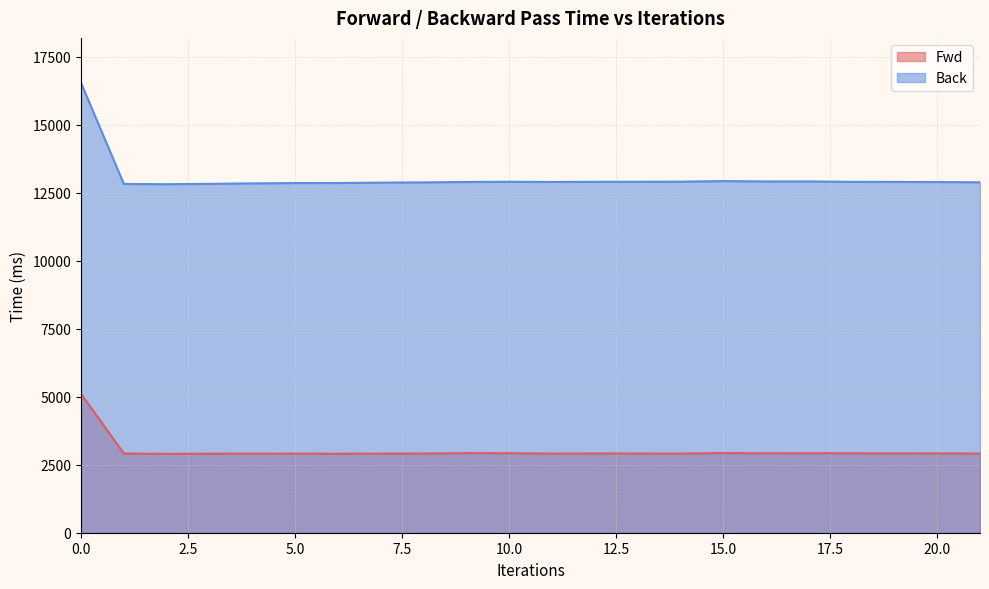

Reading right to left, list all the values displayed in this chart.

Fwd: 2911.8	2916.5	2914.5	2922.0	2923.4	2920.7	2927.8	2911.4	2912.0	2914.3	2910.7	2922.8	2925.5	2912.7	2909.7	2904.5	2908.3	2908.9	2905.2	2899.0	2913.1	5105.9
Back: 12882.0	12891.3	12895.5	12899.1	12913.8	12912.9	12926.5	12904.8	12900.9	12899.2	12894.1	12900.5	12894.1	12877.9	12869.7	12855.5	12853.5	12842.7	12823.7	12812.0	12821.2	16536.4